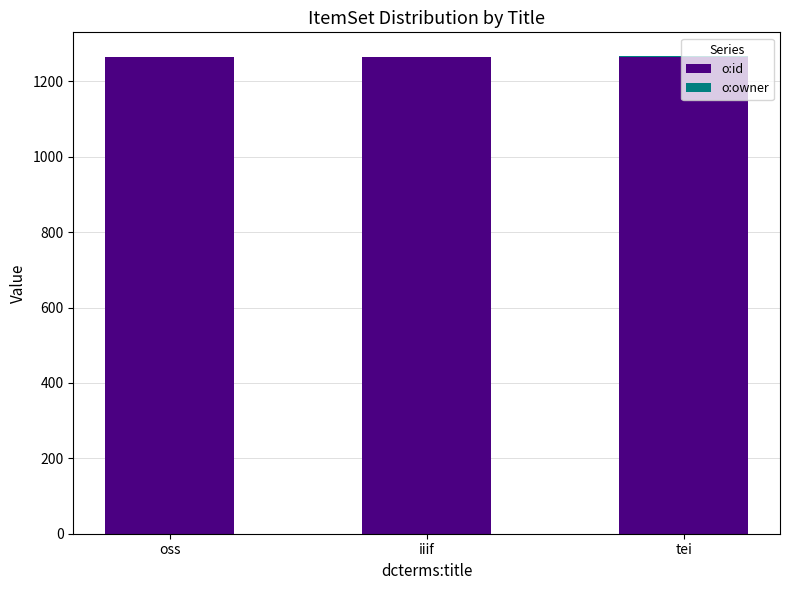

True or false: o:id has a value of 2001 at iiif.

False